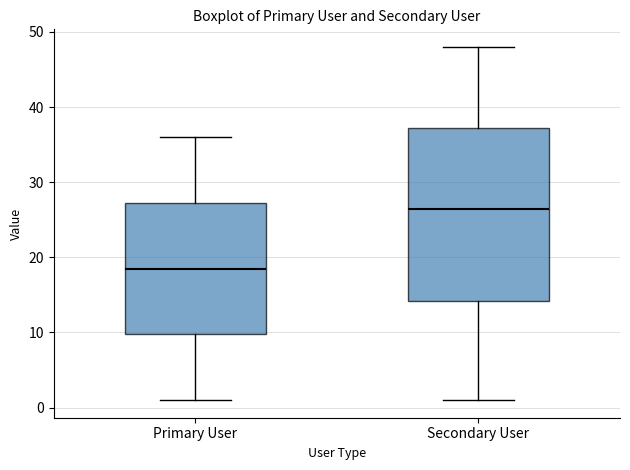

Comparing the boxes themselves (not the whiskers), which one is the tallest?

Secondary User